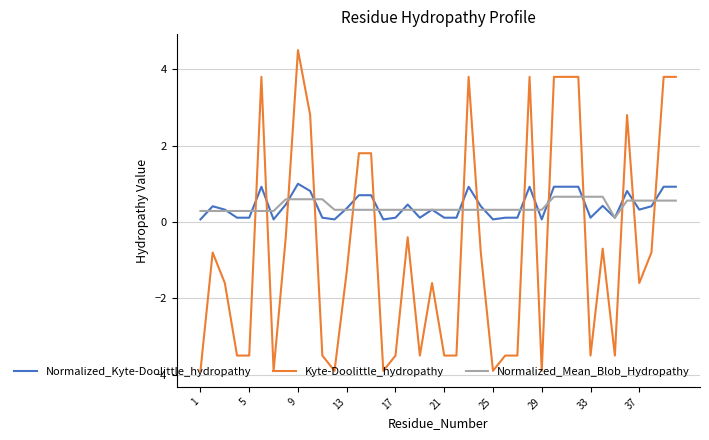

Which series has the largest range (max minus min)?

Kyte-Doolittle_hydropathy